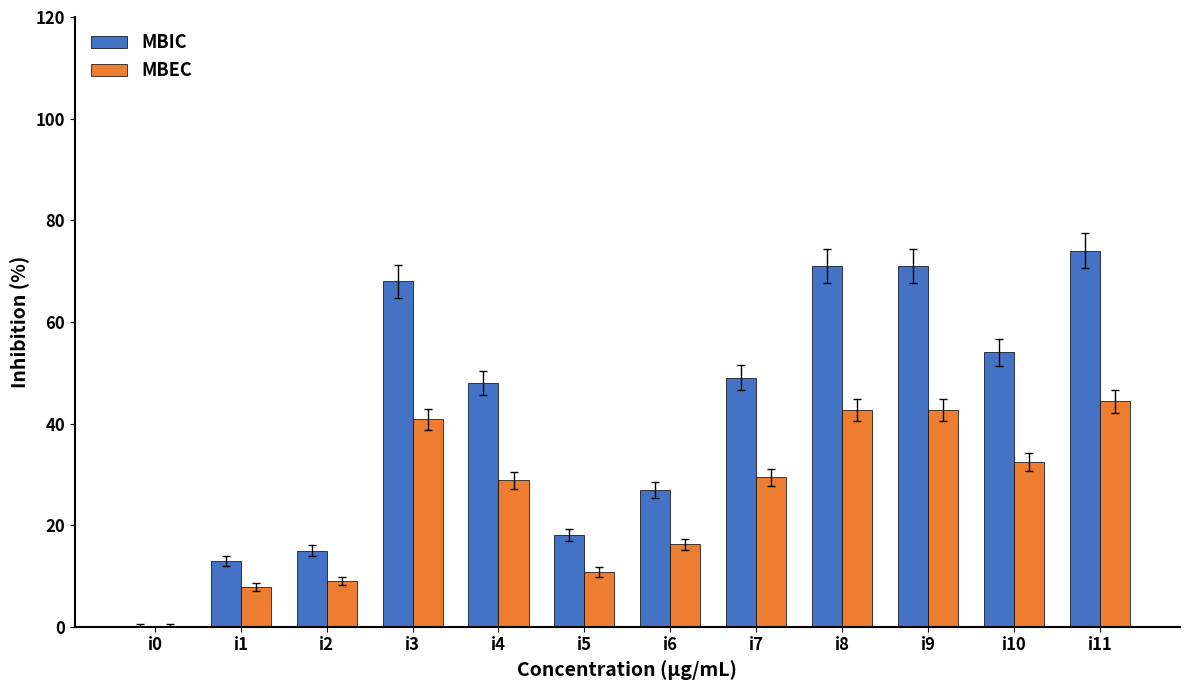

How many groups of bars are there?

12